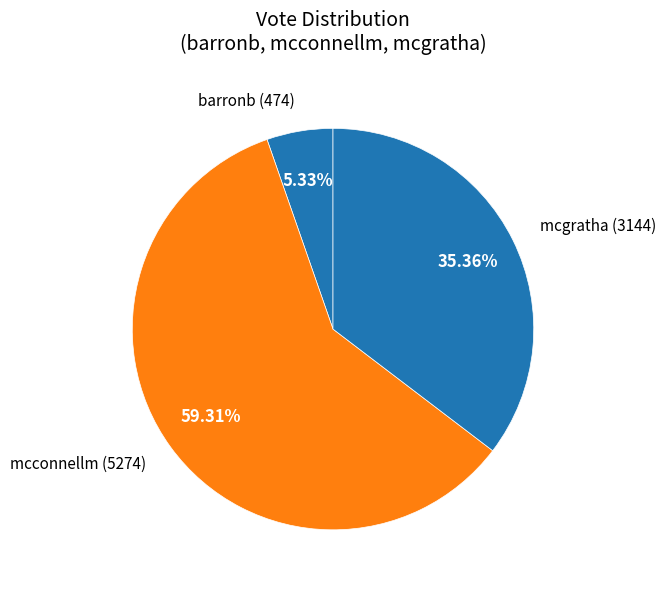

What percentage is the barronb slice, to the nearest percent?

5%